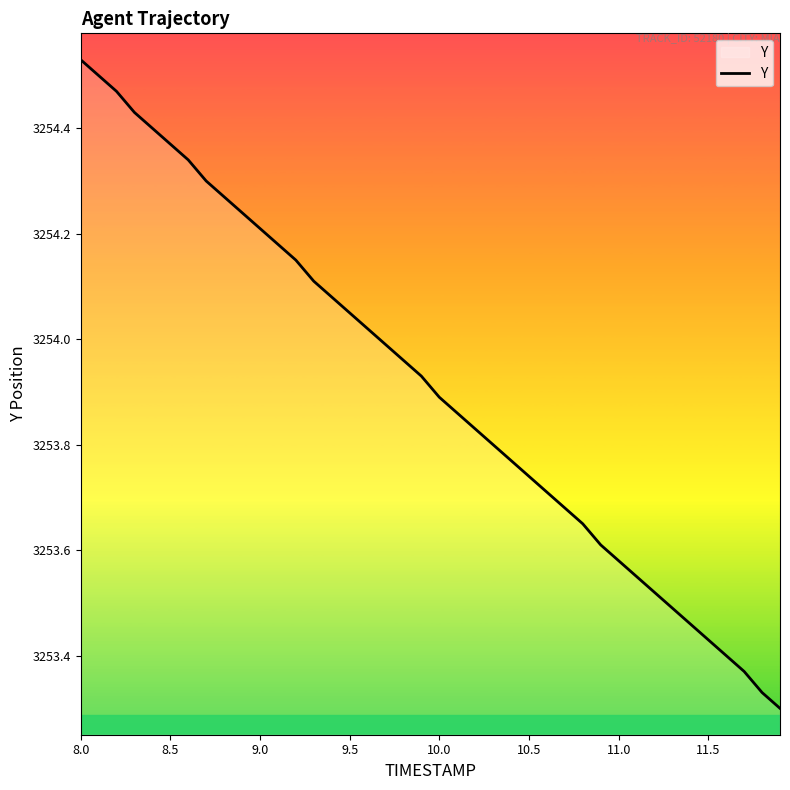

What is the difference between the maximum and minimum values?

1.2